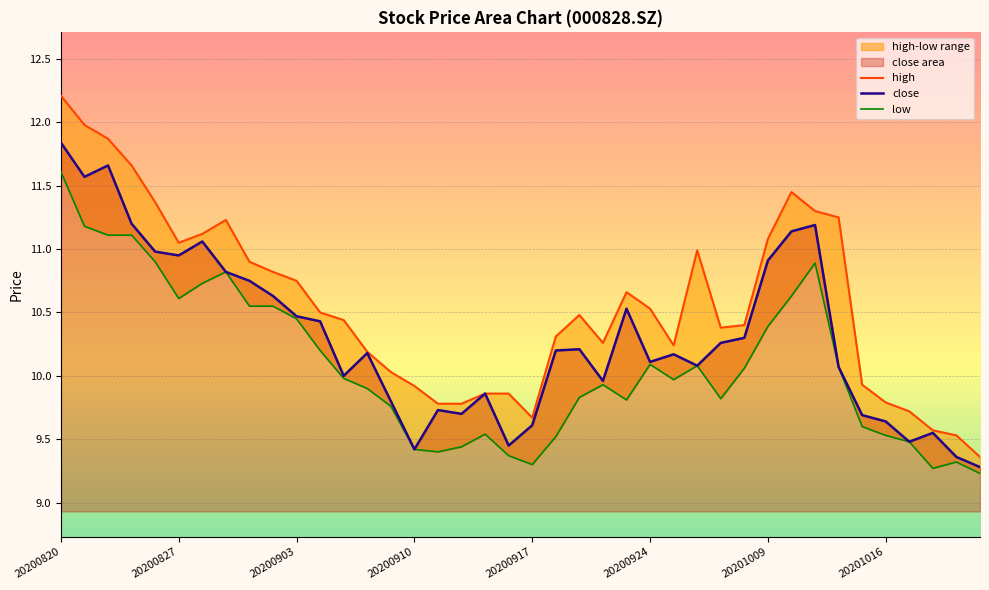

How many interior local peaks does the high series have?

5